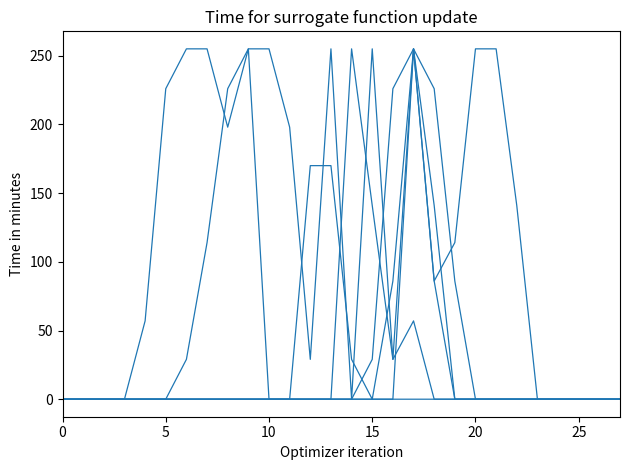

How many lines are shown in the chart?

6